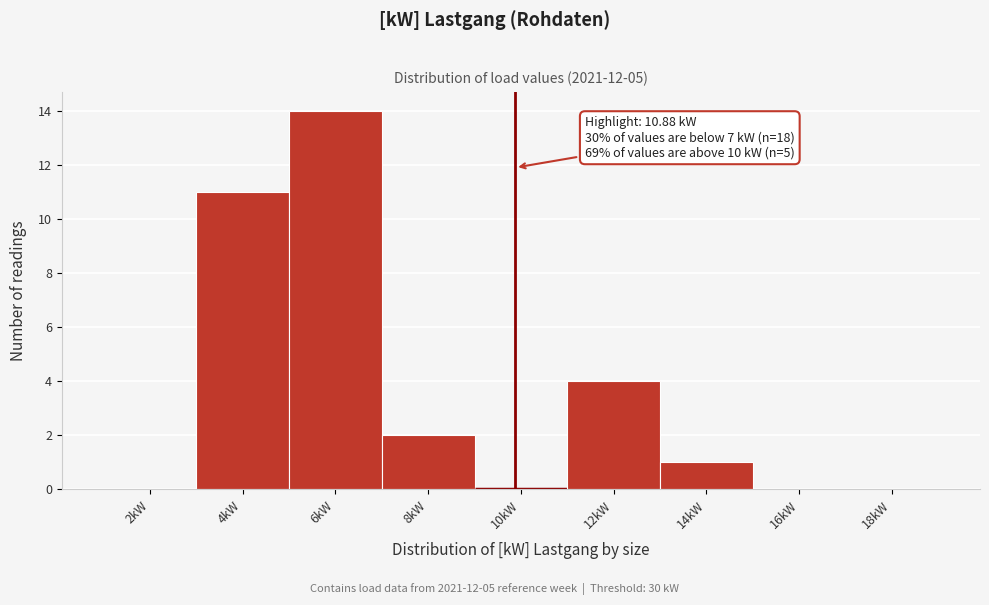

Reading left to right, extract all data points from this chart.

2kW=0	4kW=11	6kW=14	8kW=2	10kW=0	12kW=4	14kW=1	16kW=0	18kW=0